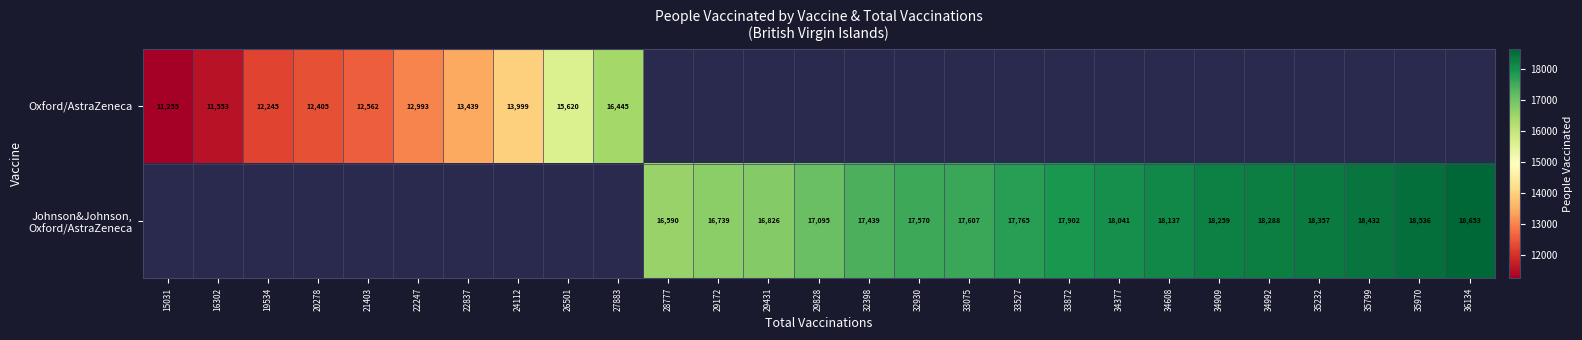

True or false: Oxford/AstraZeneca has a value of 6992 at 19534.

False